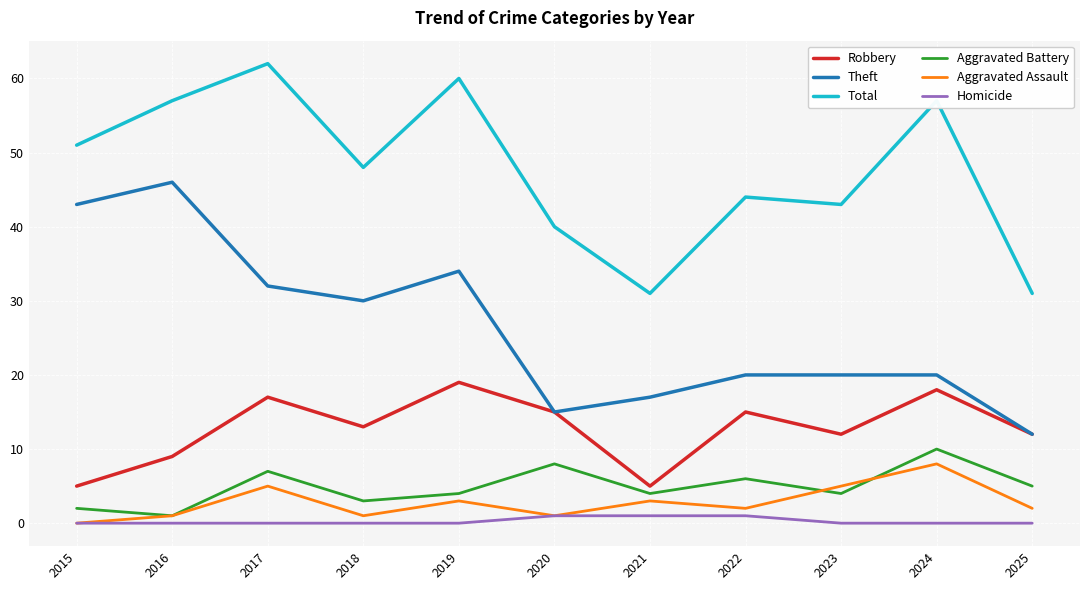

True or false: Robbery and Aggravated Assault cross at least once.

False